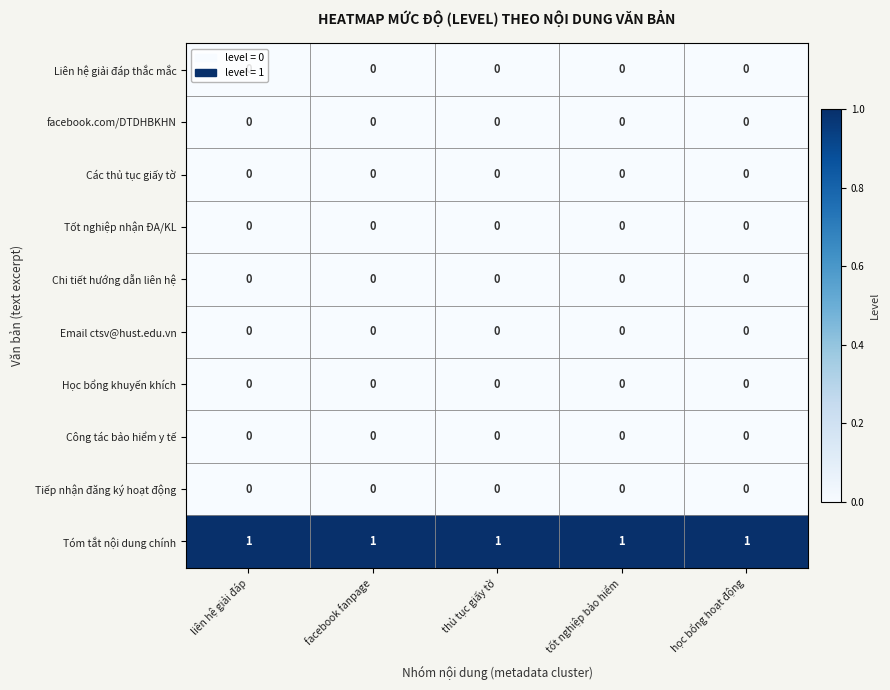

The value of Tóm tắt nội dung chính at tốt nghiệp bảo hiểm is 1. True or false?

True